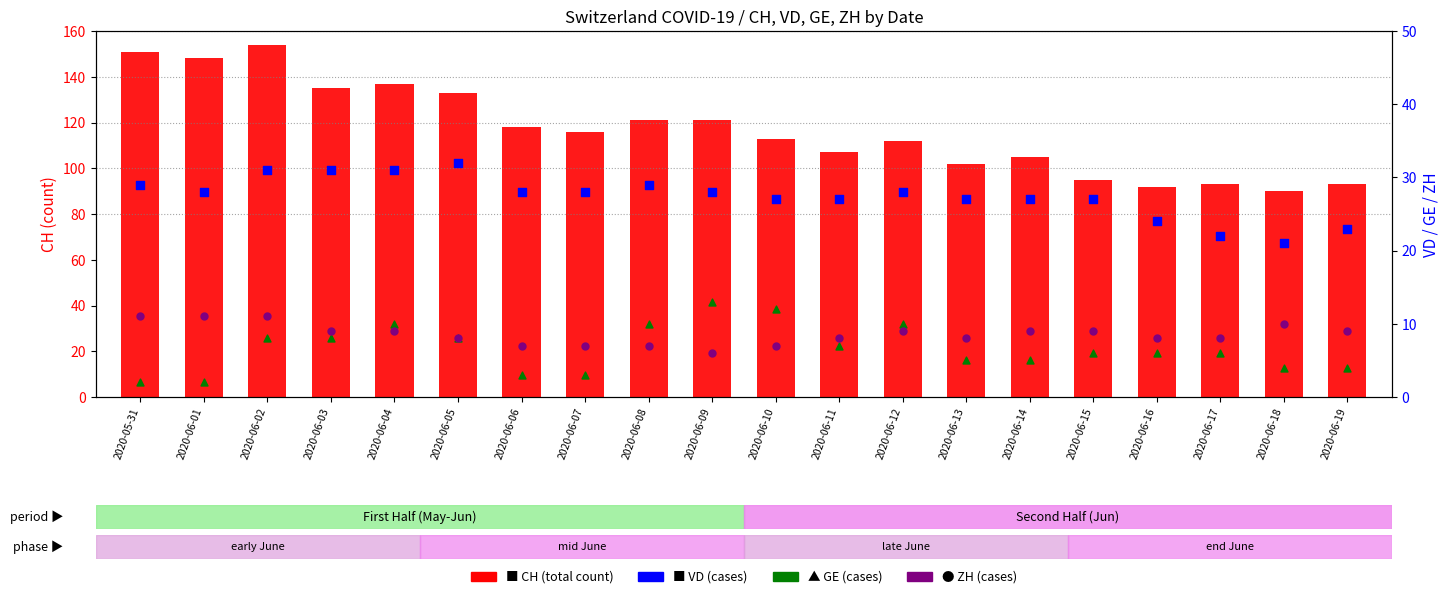

Which series has the widest spread of Y values?

CH (total cases)